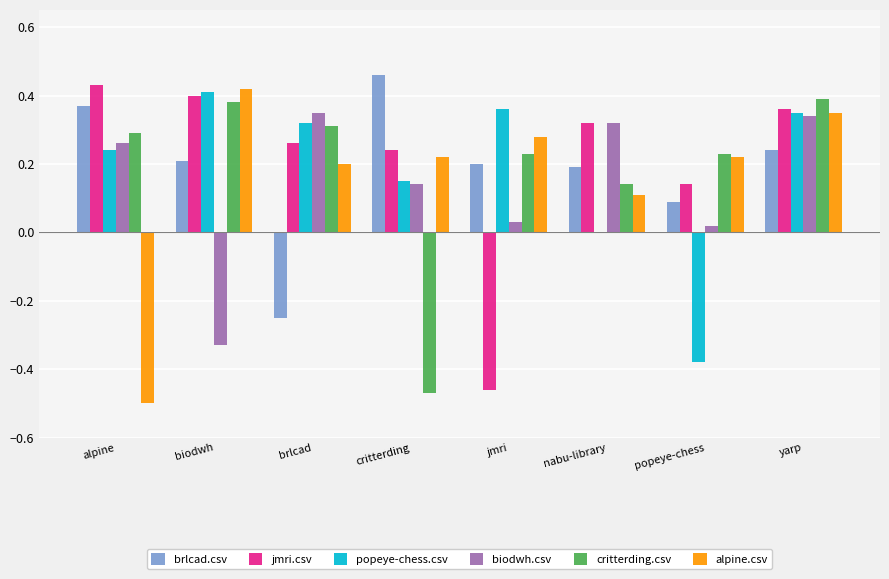

Between alpine and yarp, which series saw the biggest shift?

alpine.csv